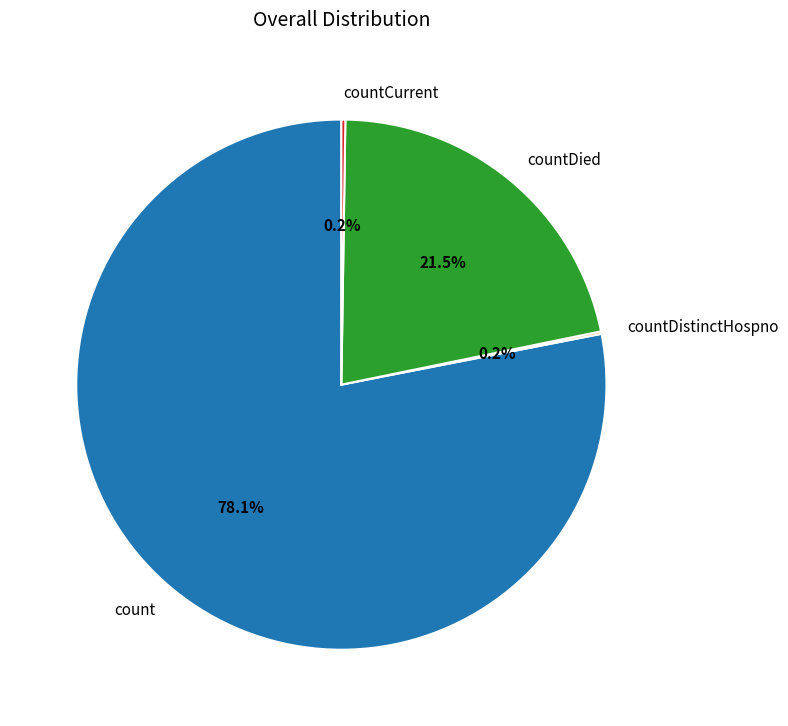

To the nearest percent, what is the difference between the largest and smallest slice percentages?

78%